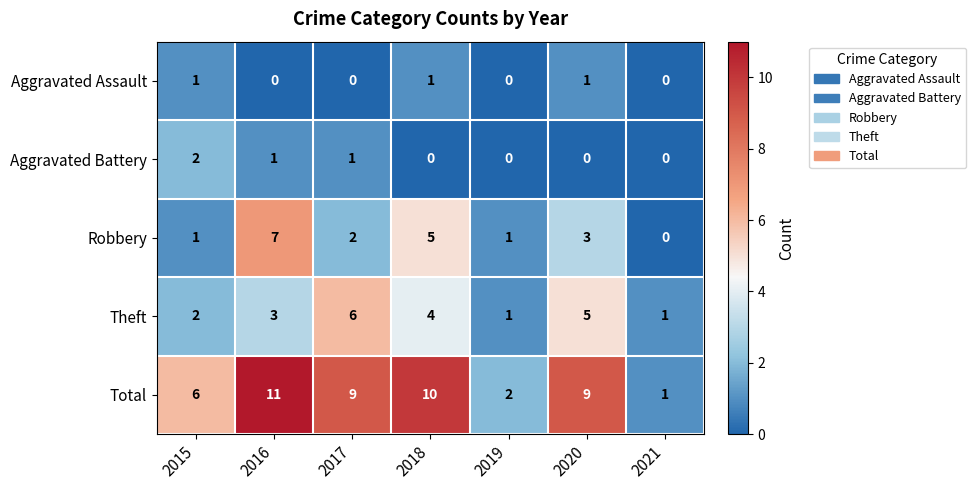

Is the value of Total at 2020 greater than the value of Aggravated Assault at 2017?

Yes